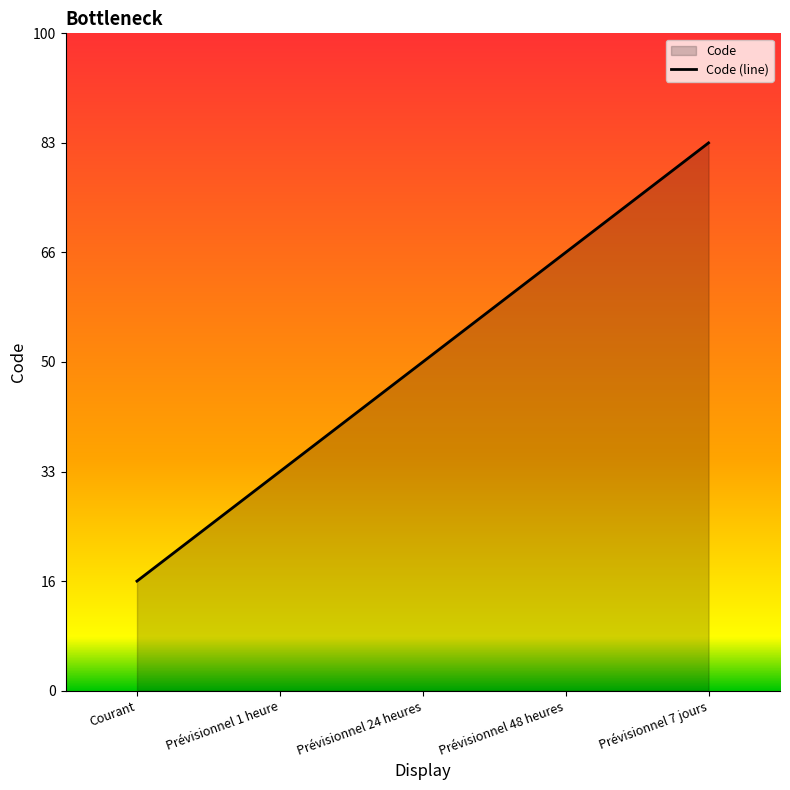

Count the number of categories in the chart.

5